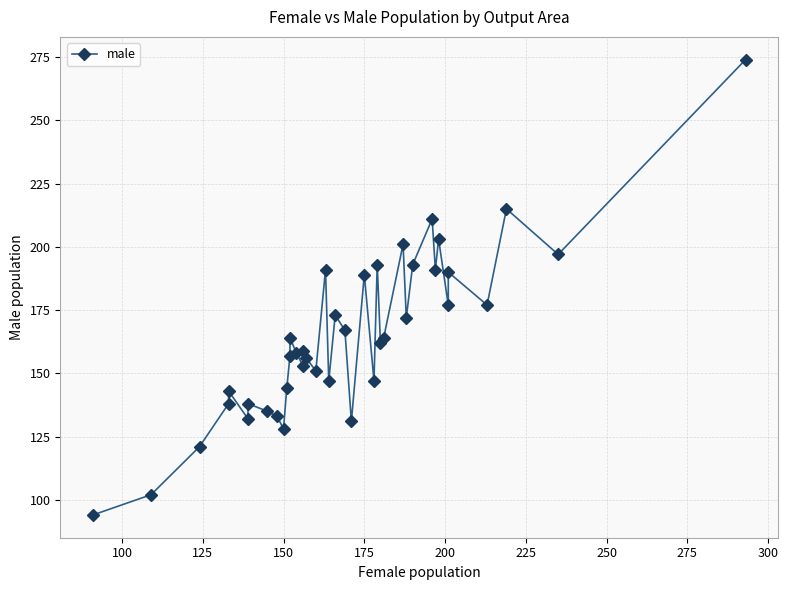

What is the maximum value shown in the chart?

274